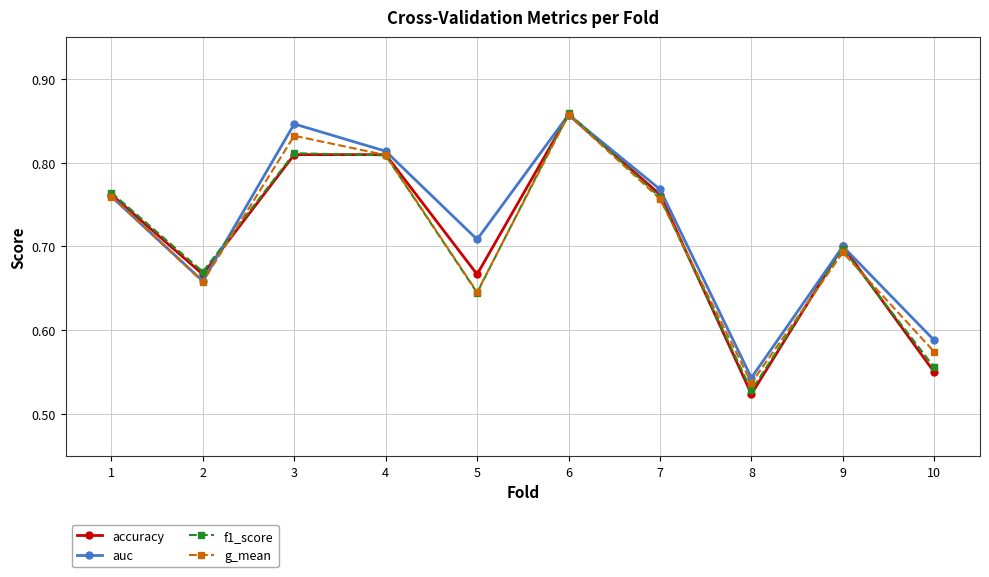

At which category does the chart reach its peak across all series?

6